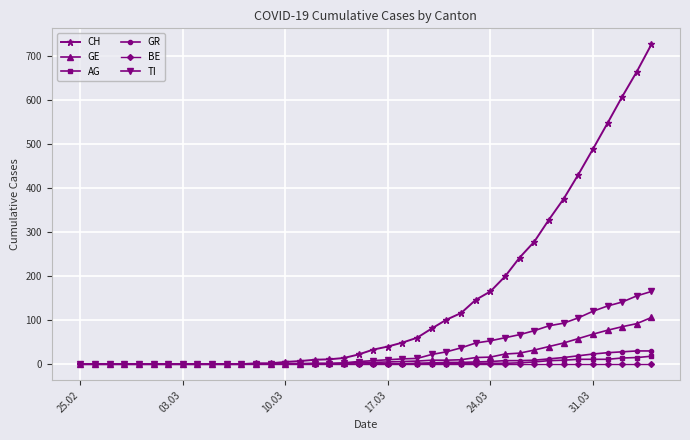

Which series has the largest total across all categories?

CH